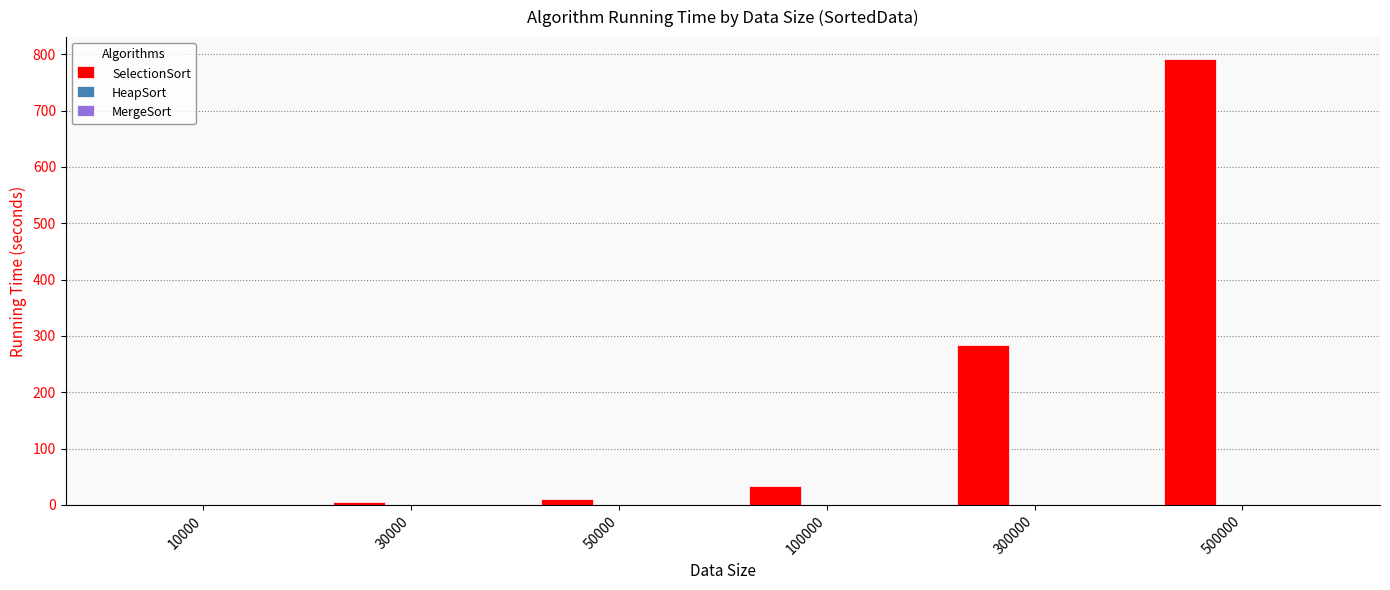

The value of SelectionSort at 500000 is 1176.4. True or false?

False